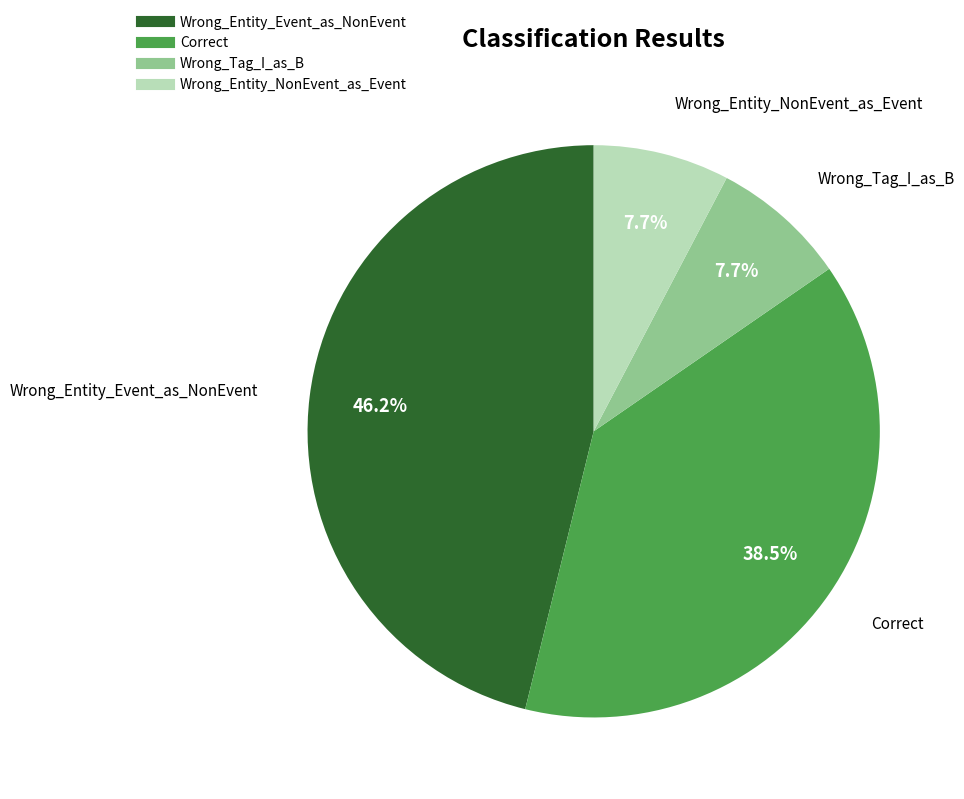

To the nearest percent, what is the average slice percentage?

25%